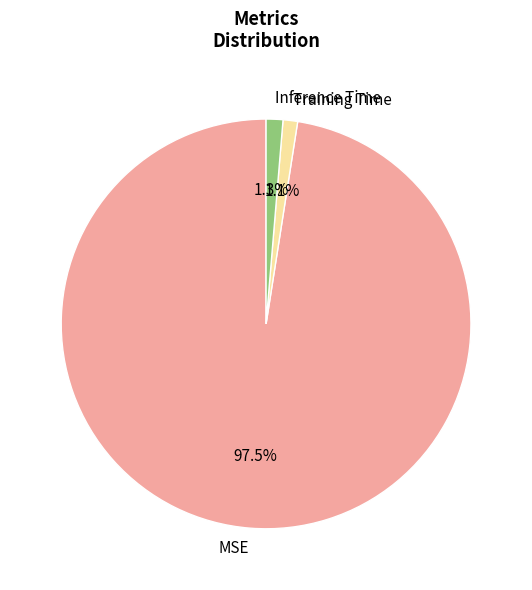

To the nearest percent, what is the combined percentage of Training Time and Inference Time?

2%